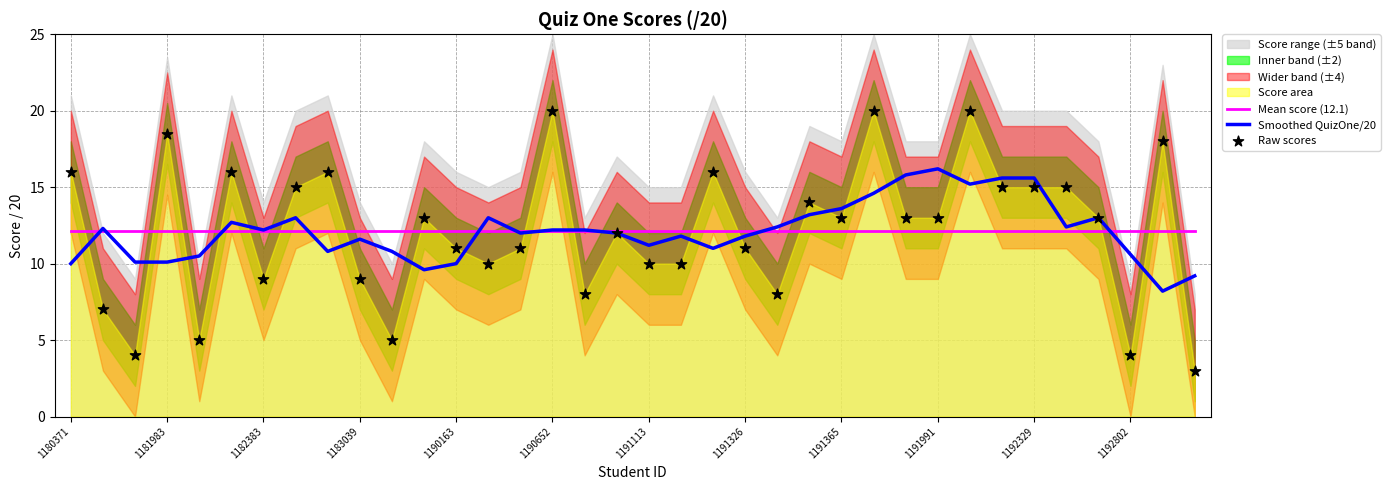

Is it true that Smoothed QuizOne/20 equals 25.6 at 1192329?

False